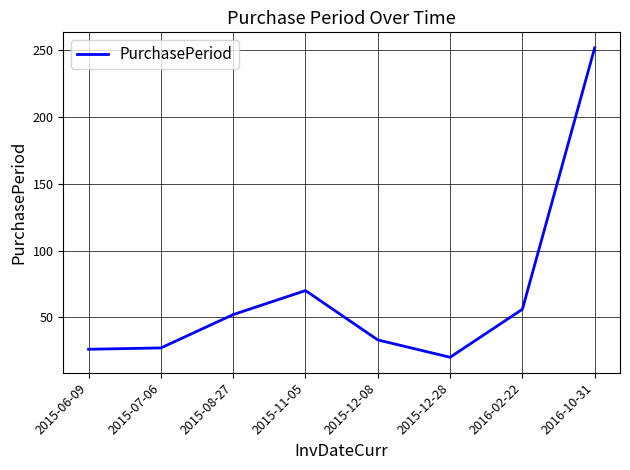

Is this an area chart (filled region under the line)?

No